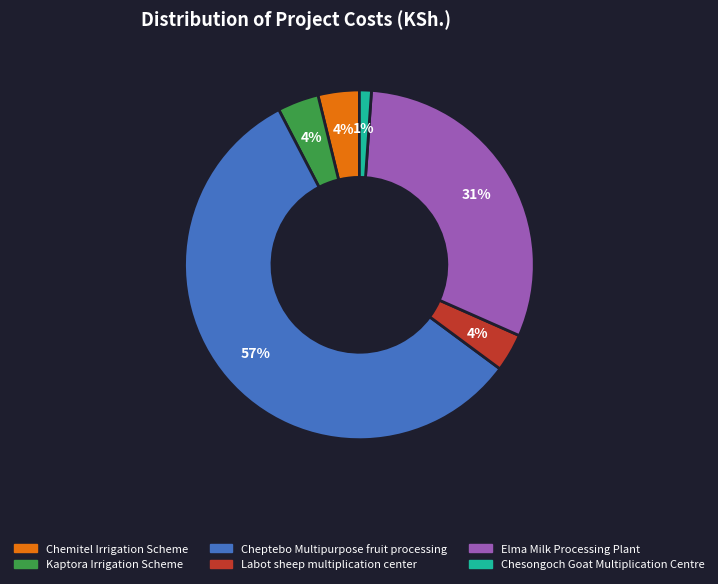

How many slices are in this pie chart?

6